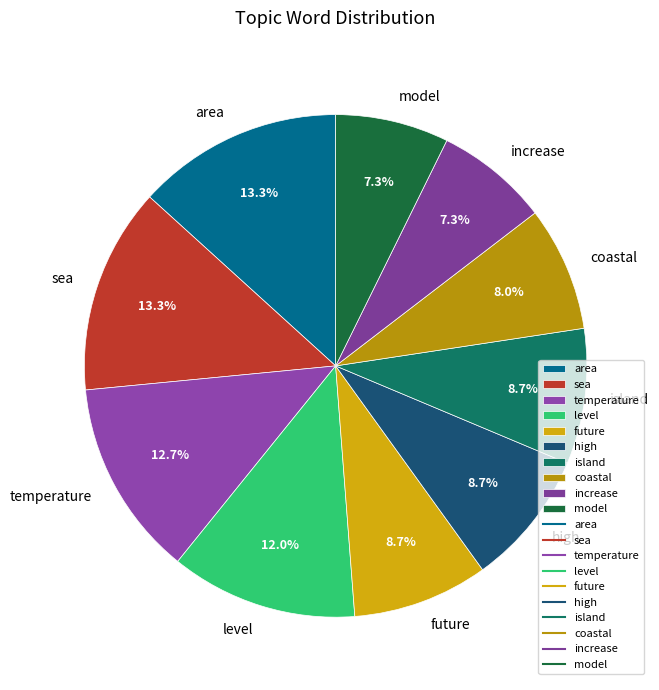

Do increase and model together represent more than half of the pie?

No